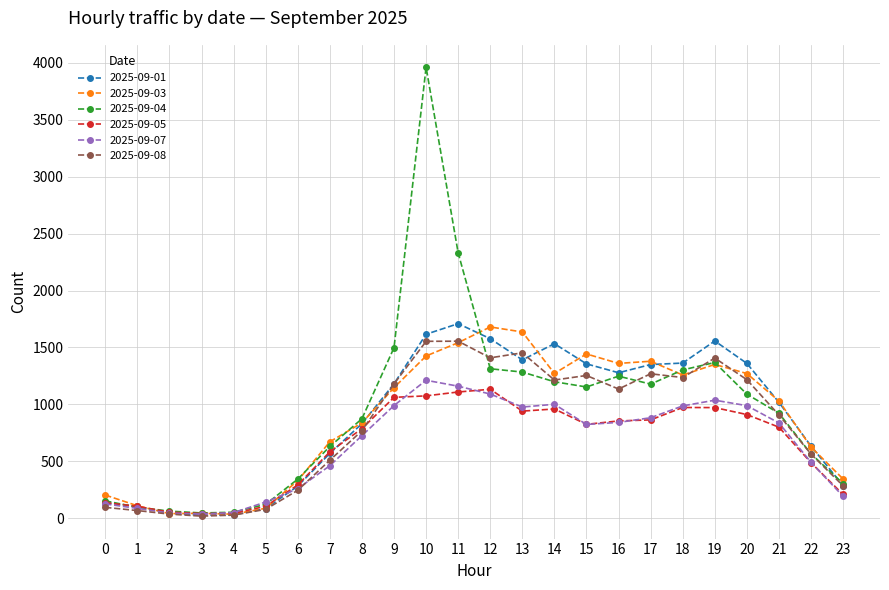

At which category does the chart reach its peak across all series?

10